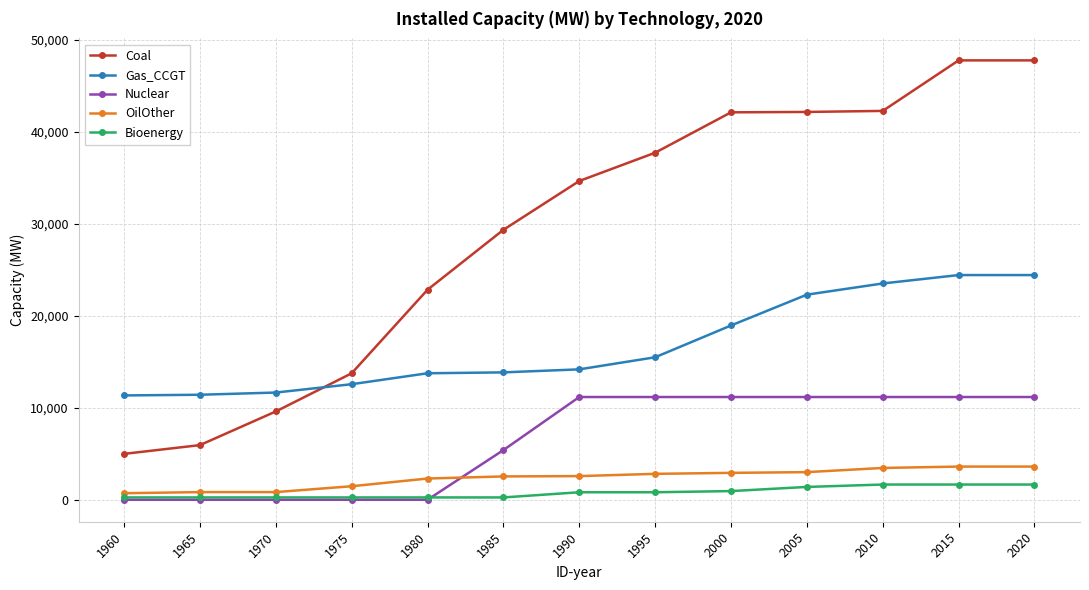

What is the total value across all series at 2015?

88637.6